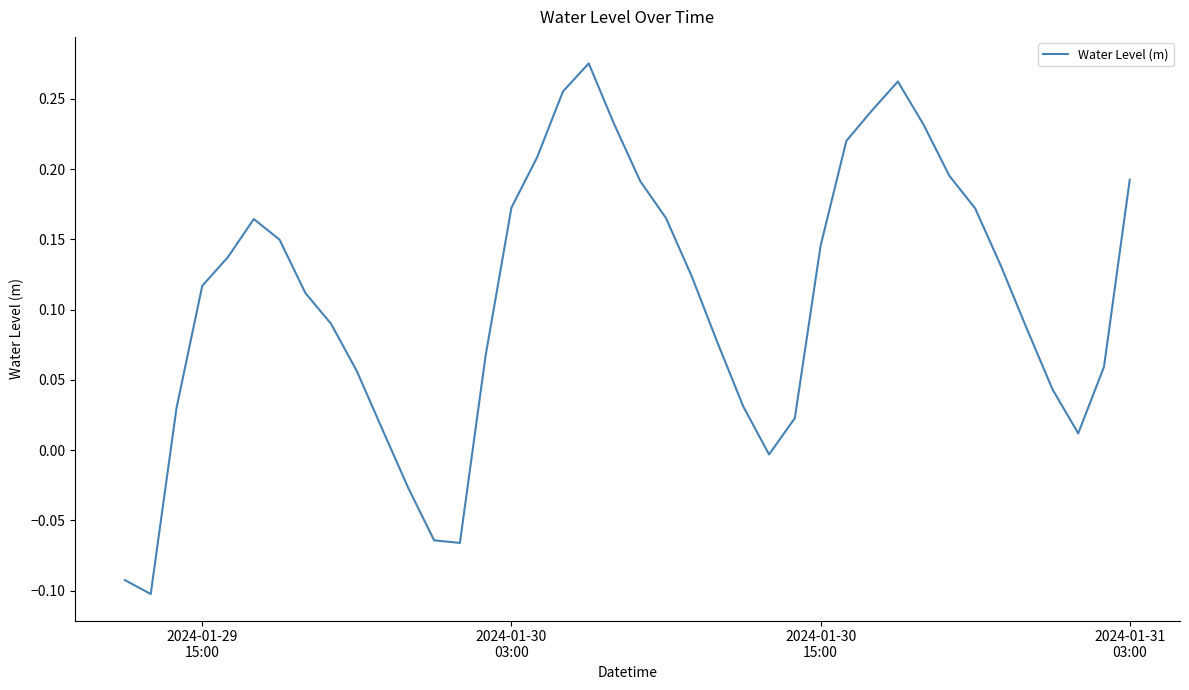

What is the difference between the maximum and minimum values?

0.4